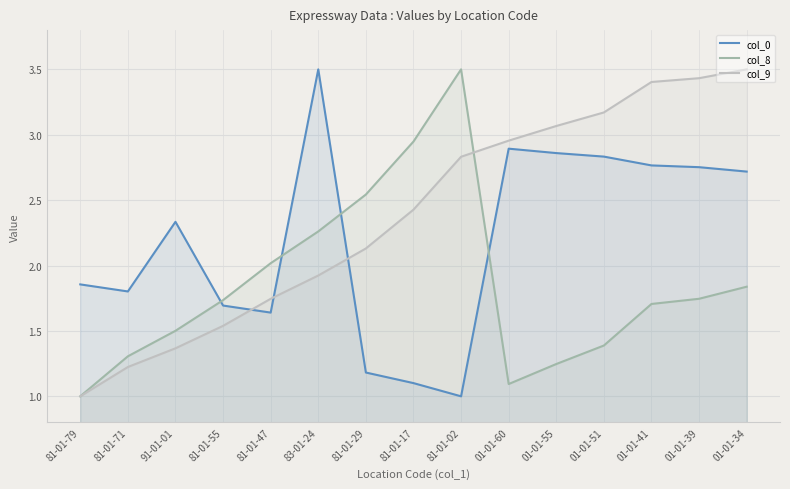

At which label is col_0 closest to 2?

81-01-79